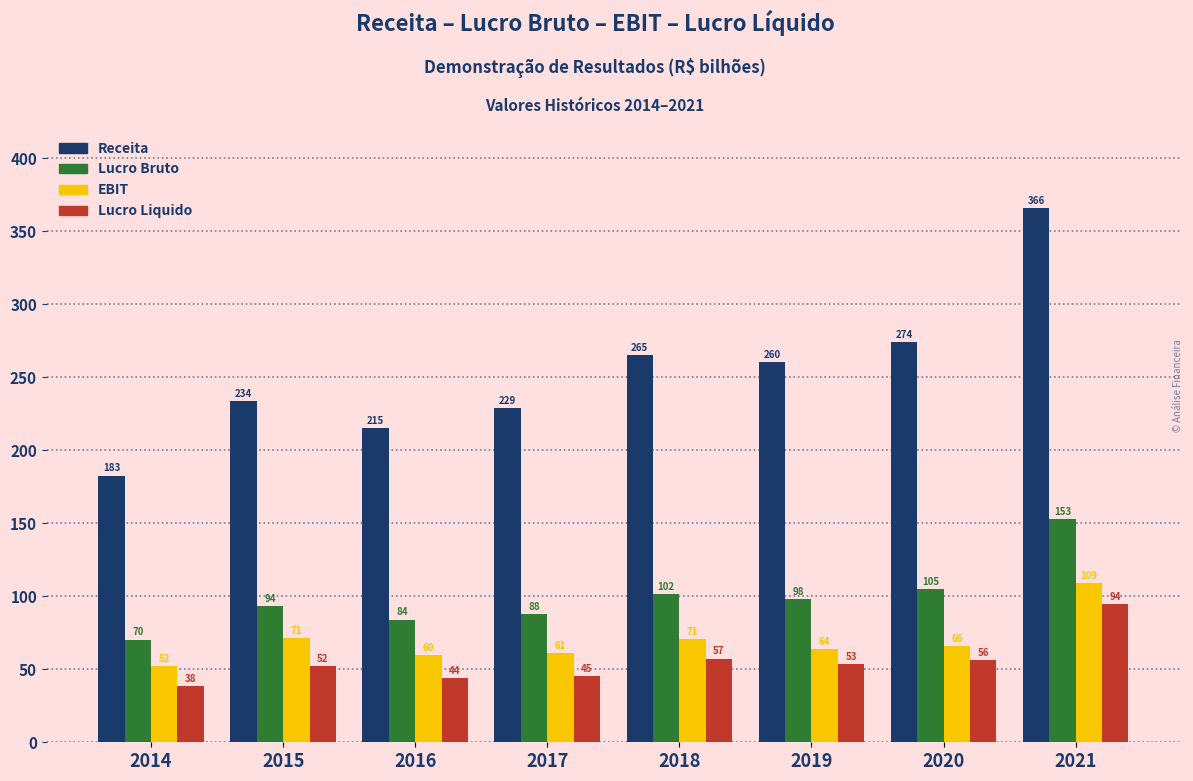

What is the lowest value of the EBIT series?

52.3